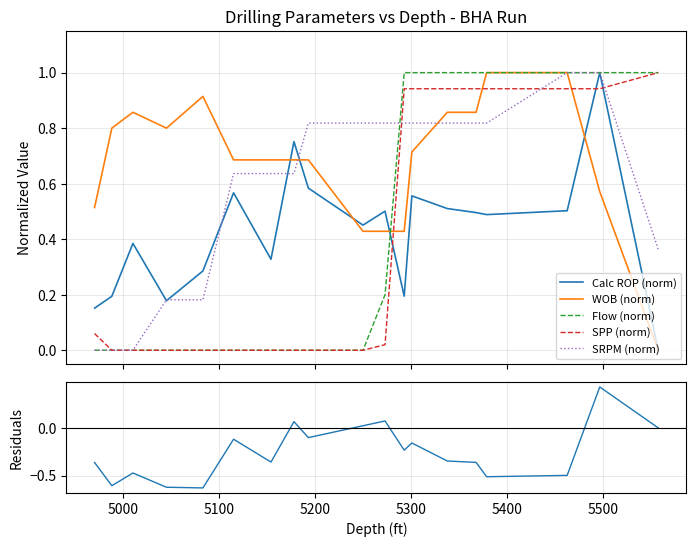

Reading left to right, transcribe all the data shown in this chart.

Calc ROP (norm): 0.2	0.2	0.4	0.2	0.3	0.6	0.3	0.8	0.6	0.5	0.5	0.2	0.6	0.5	0.5	0.5	0.5	1.0	0.0
WOB (norm): 0.5	0.8	0.9	0.8	0.9	0.7	0.7	0.7	0.7	0.4	0.4	0.4	0.7	0.9	0.9	1.0	1.0	0.6	0.0
Flow (norm): 0.0	0.0	0.0	0.0	0.0	0.0	0.0	0.0	0.0	0.0	0.2	1.0	1.0	1.0	1.0	1.0	1.0	1.0	1.0
SPP (norm): 0.1	0.0	0.0	0.0	0.0	0.0	0.0	0.0	0.0	0.0	0.0	0.9	0.9	0.9	0.9	0.9	0.9	0.9	1.0
SRPM (norm): 0.0	0.0	0.0	0.2	0.2	0.6	0.6	0.6	0.8	0.8	0.8	0.8	0.8	0.8	0.8	0.8	1.0	1.0	0.4
ROP - WOB residual: -0.4	-0.6	-0.5	-0.6	-0.6	-0.1	-0.4	0.1	-0.1	0.0	0.1	-0.2	-0.2	-0.3	-0.4	-0.5	-0.5	0.4	0.0